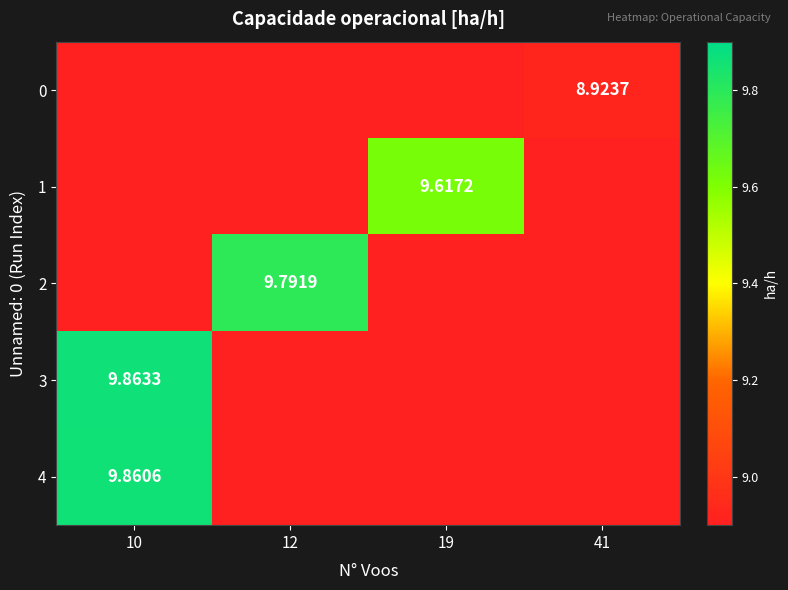

Is it true that 1 equals 8.8 at 12?

True